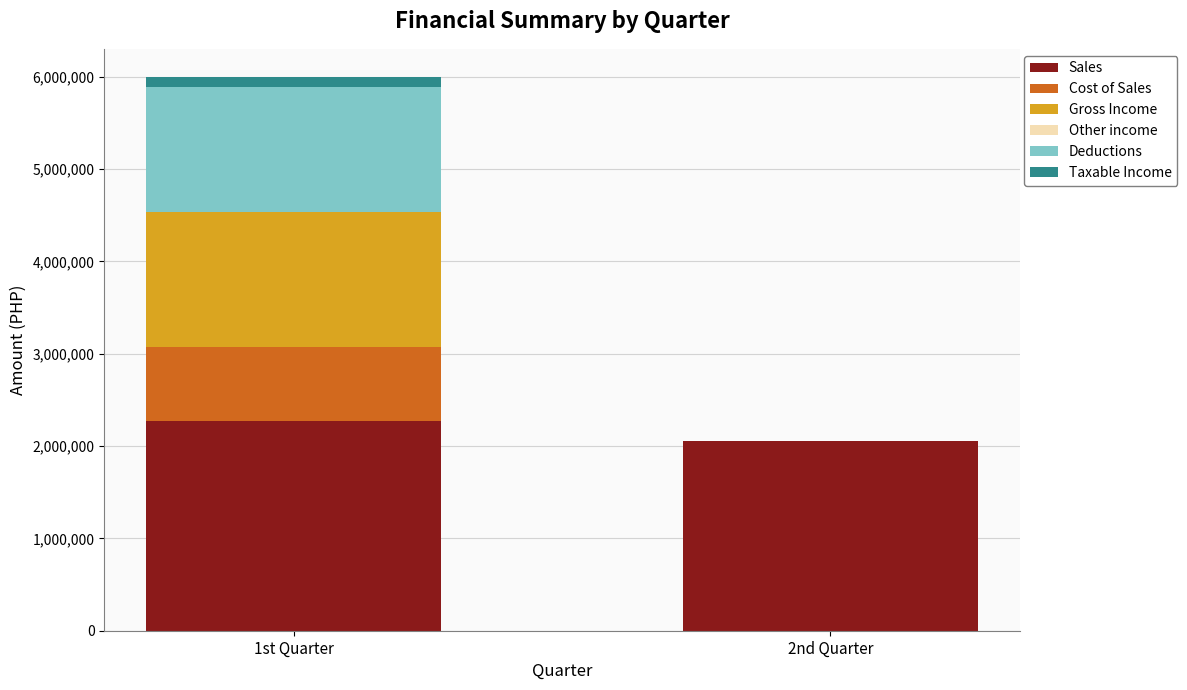

Reading right to left, transcribe the values for Sales.

2nd Quarter=2058693.0	1st Quarter=2267715.8